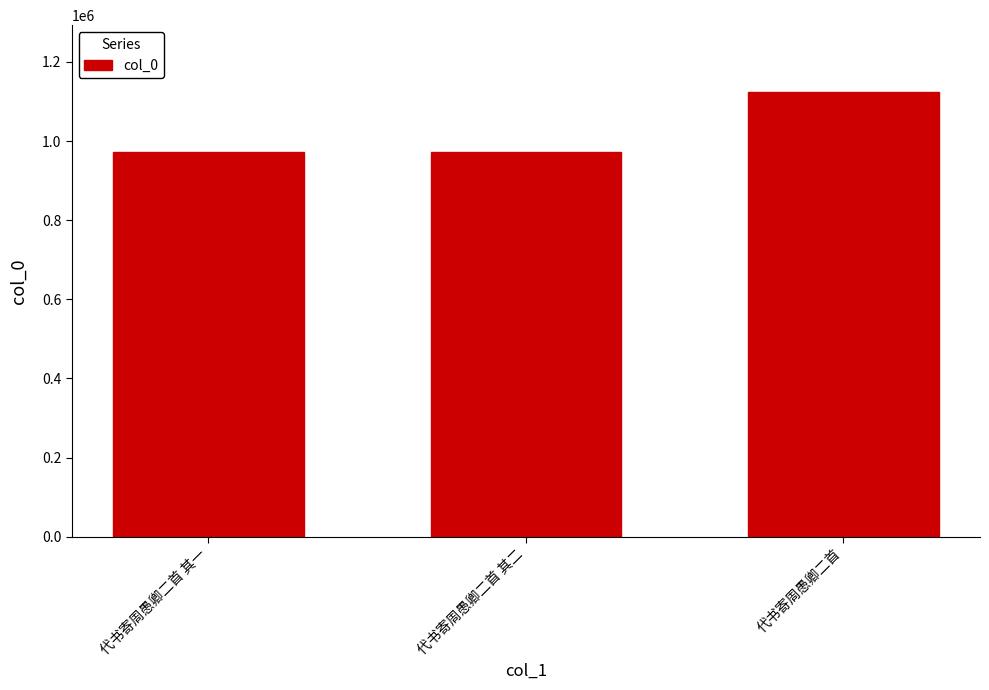

What is the maximum value shown in the chart?

1124087